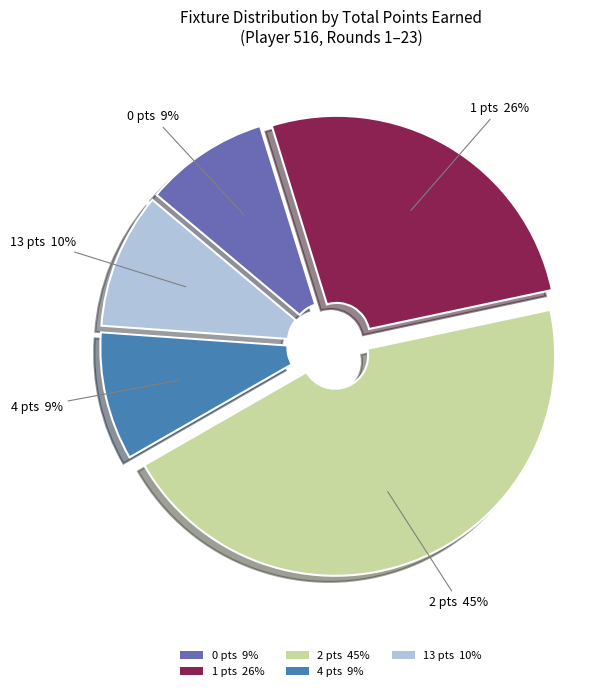

To the nearest percent, what percentage of the pie is 1 pts 26%?

26%